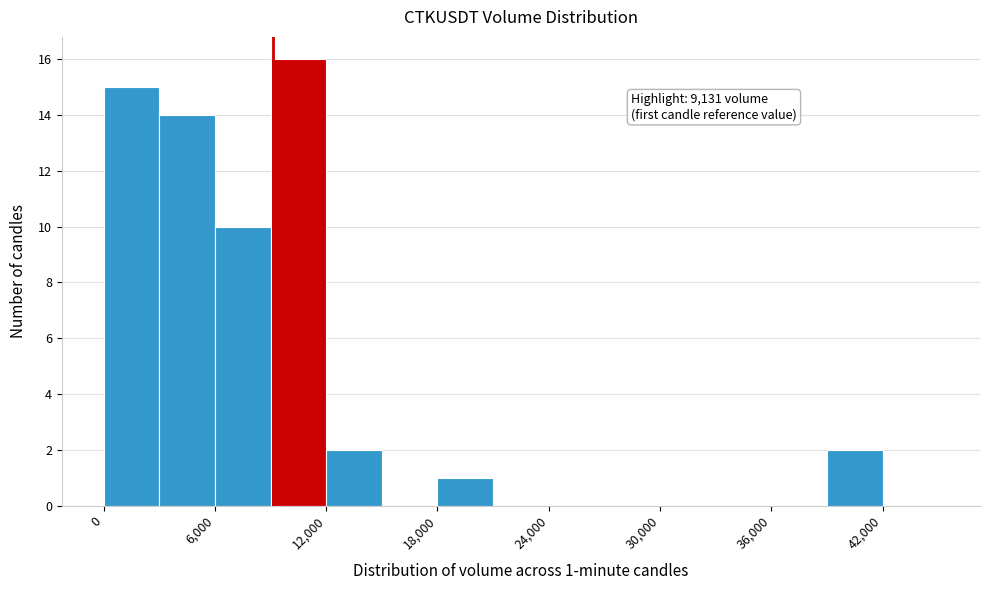

Around what value on the x-axis is the tallest bar? Give the approximate position of its centre, as read against the axis.

11000